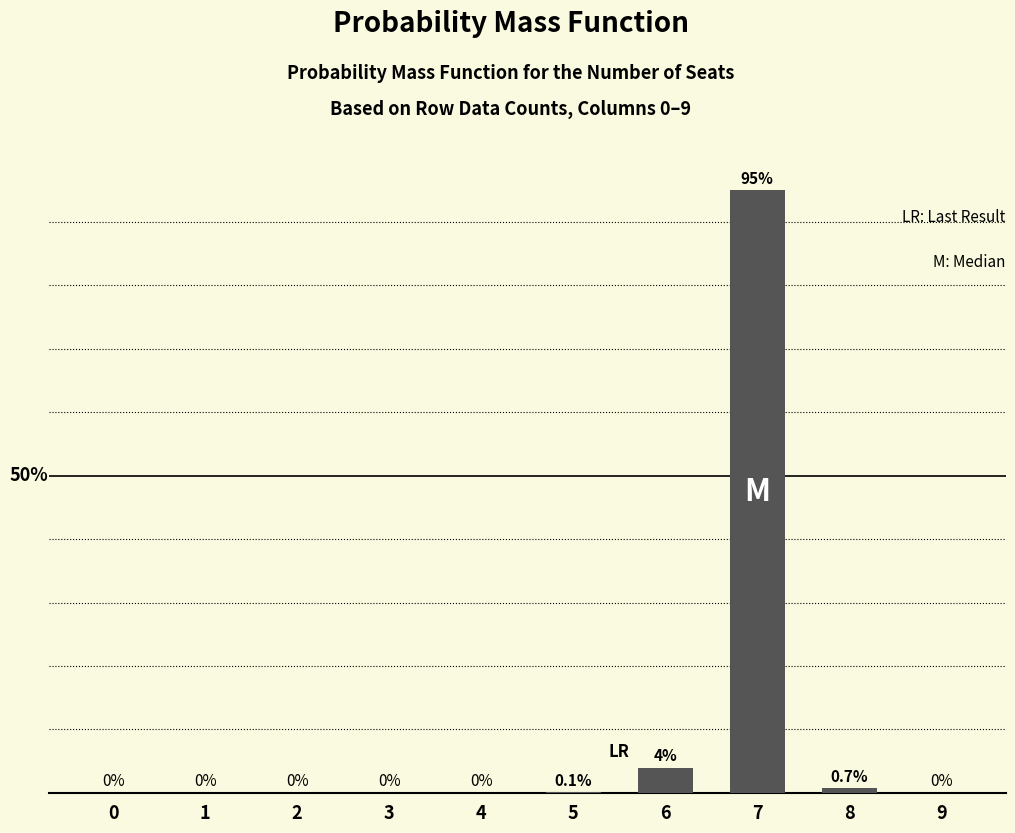

What is the greatest value displayed?

95.0